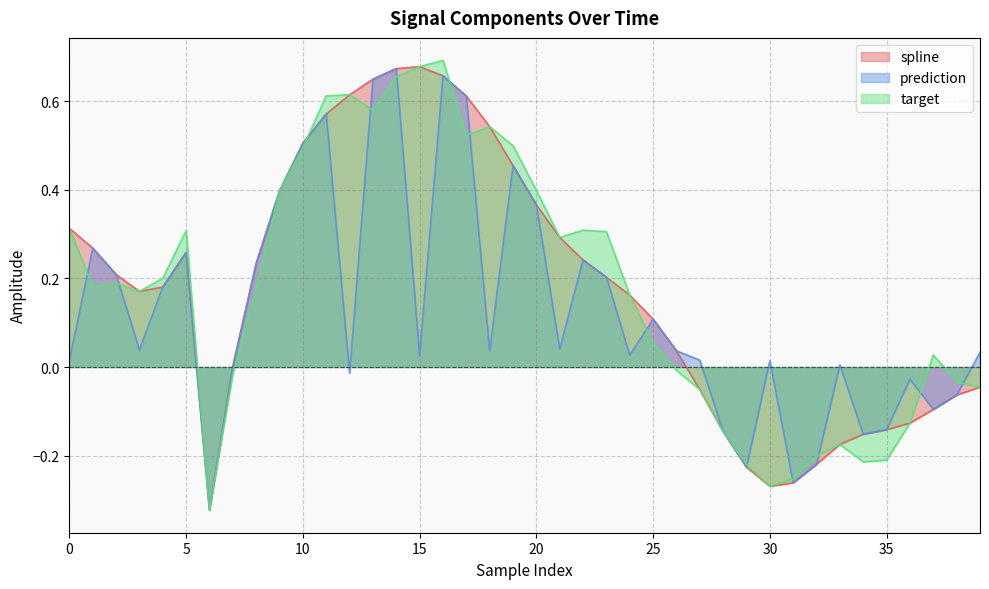

Is the value of spline at 23 greater than the value of target at 31?

Yes